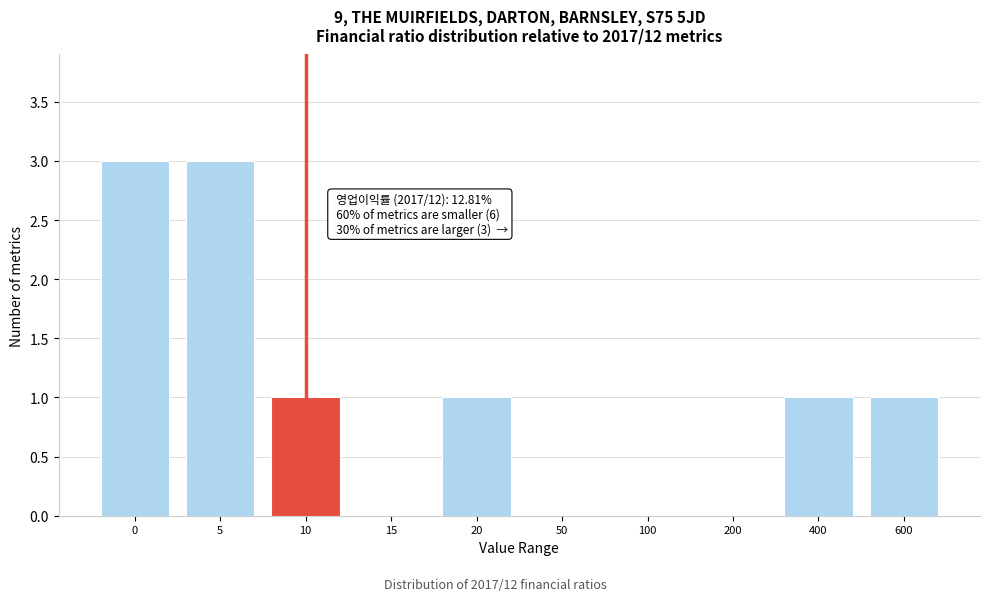

Reading left to right, transcribe all the data shown in this chart.

0=3	5=3	10=1	15=0	20=1	50=0	100=0	200=0	400=1	600=1